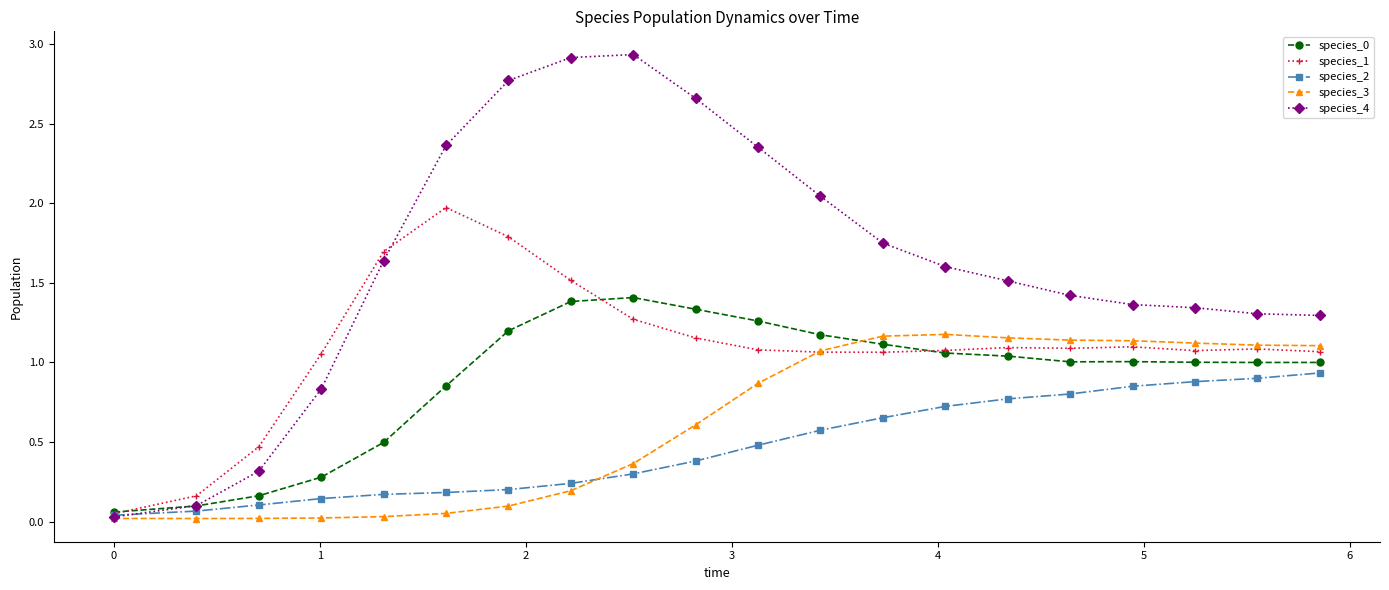

What is the value of the species_1 point at the 7th from the left?

1.8